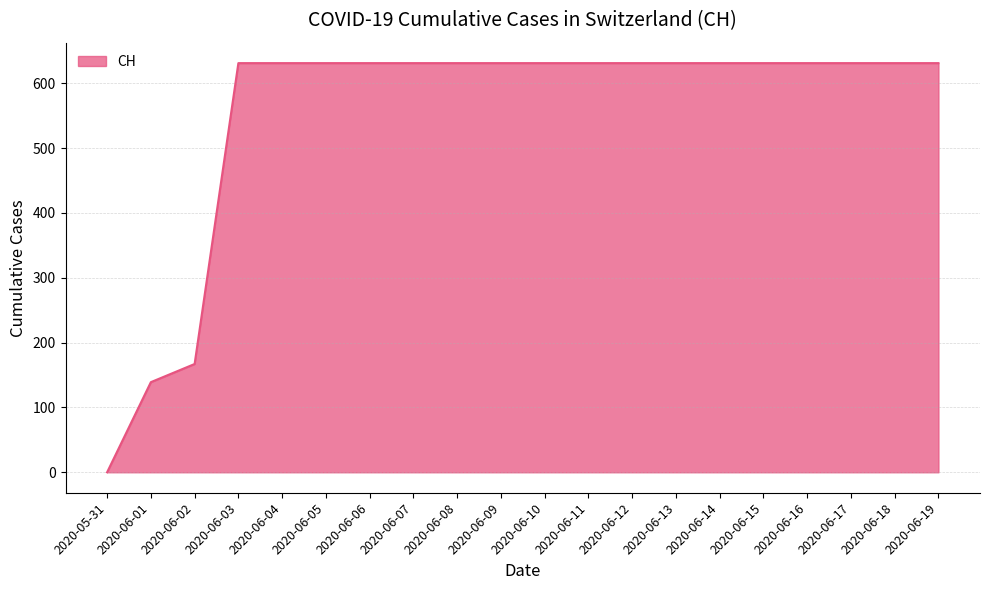

At which category does the chart reach its minimum across all series?

2020-05-31